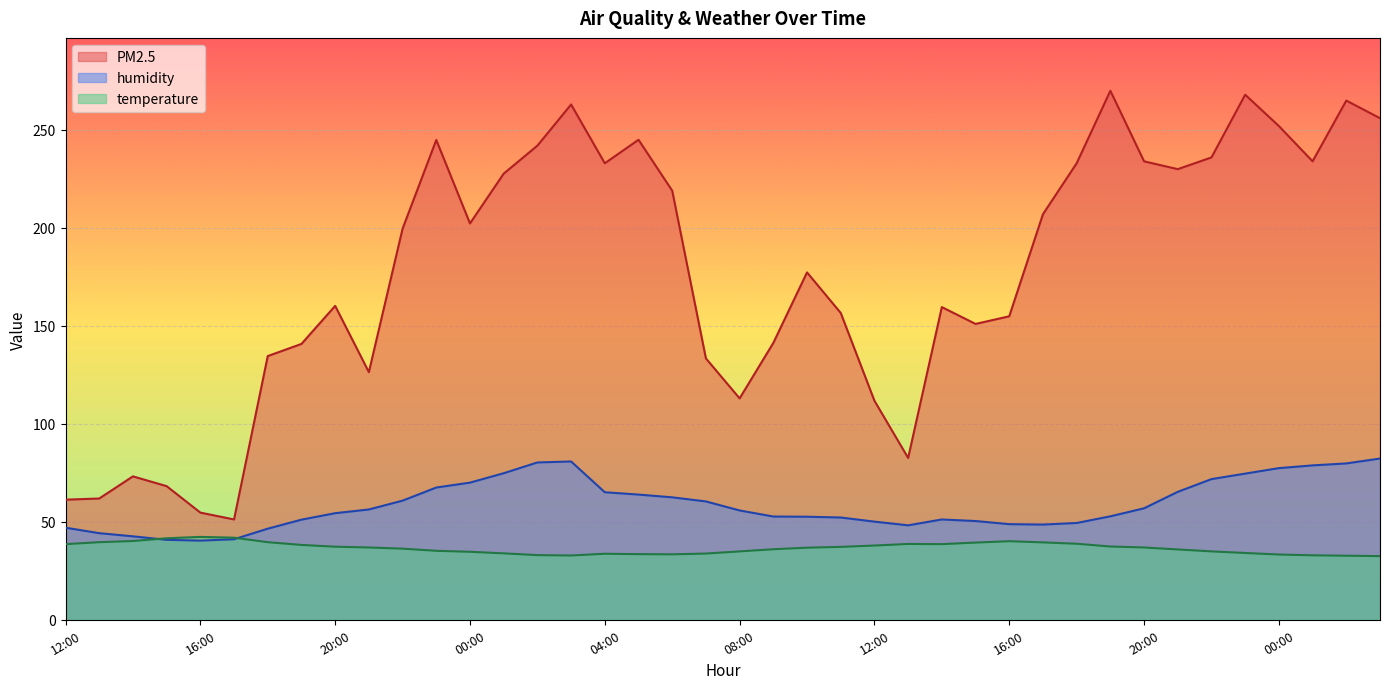

How many intersections are there between humidity and temperature?

2